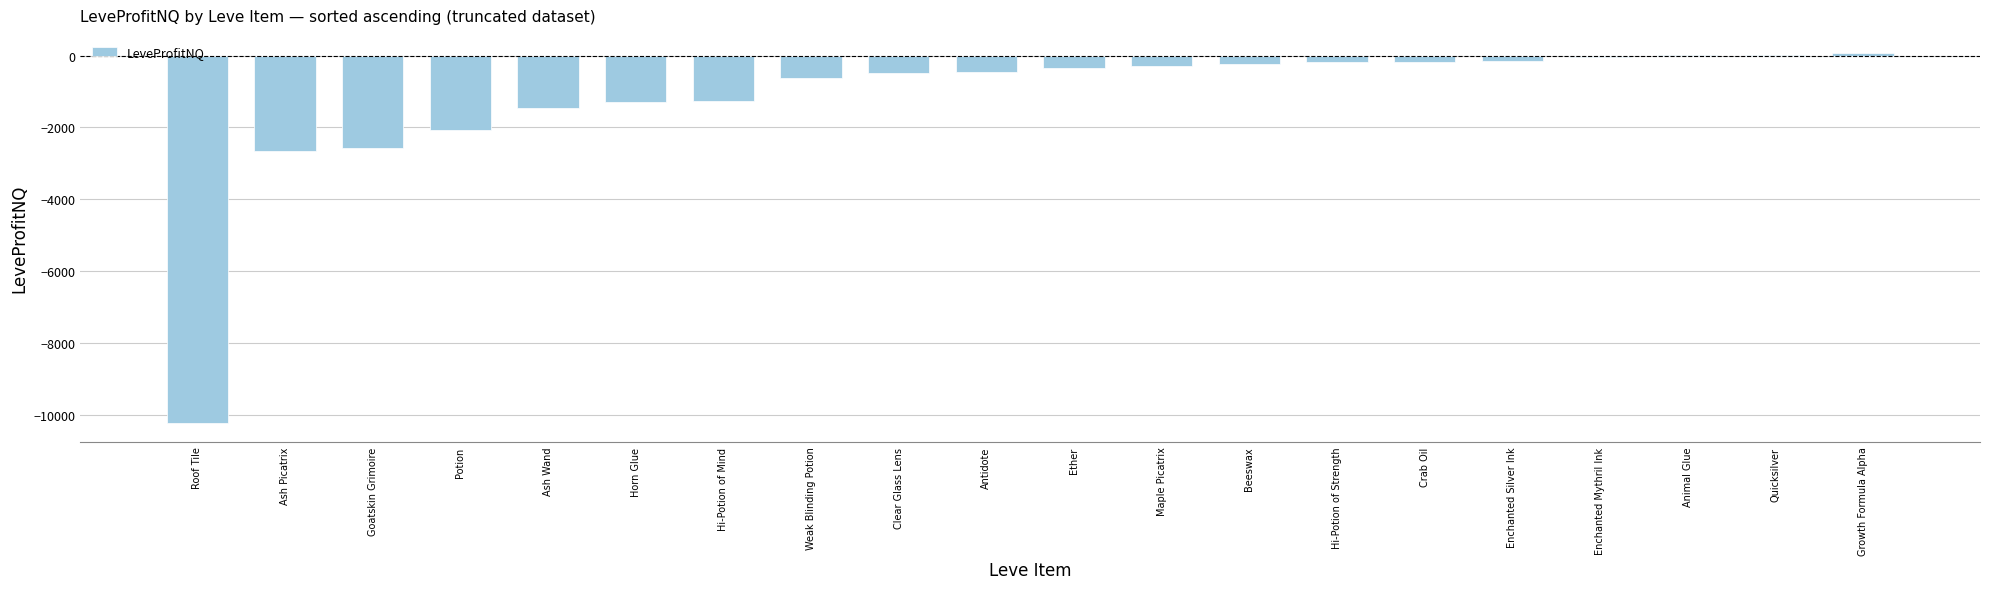

What is the greatest value displayed?

64.0